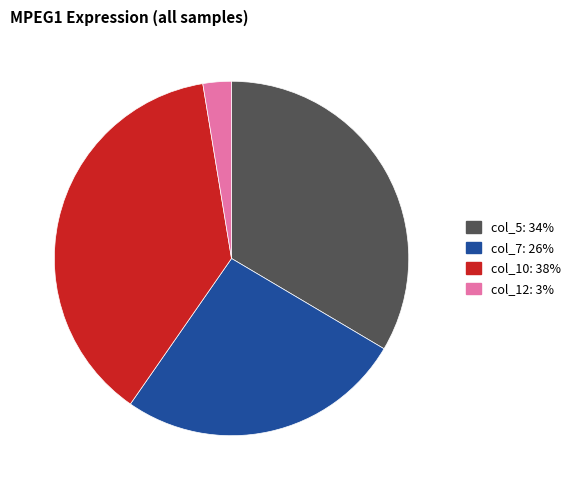

Does any single category account for the majority?

No